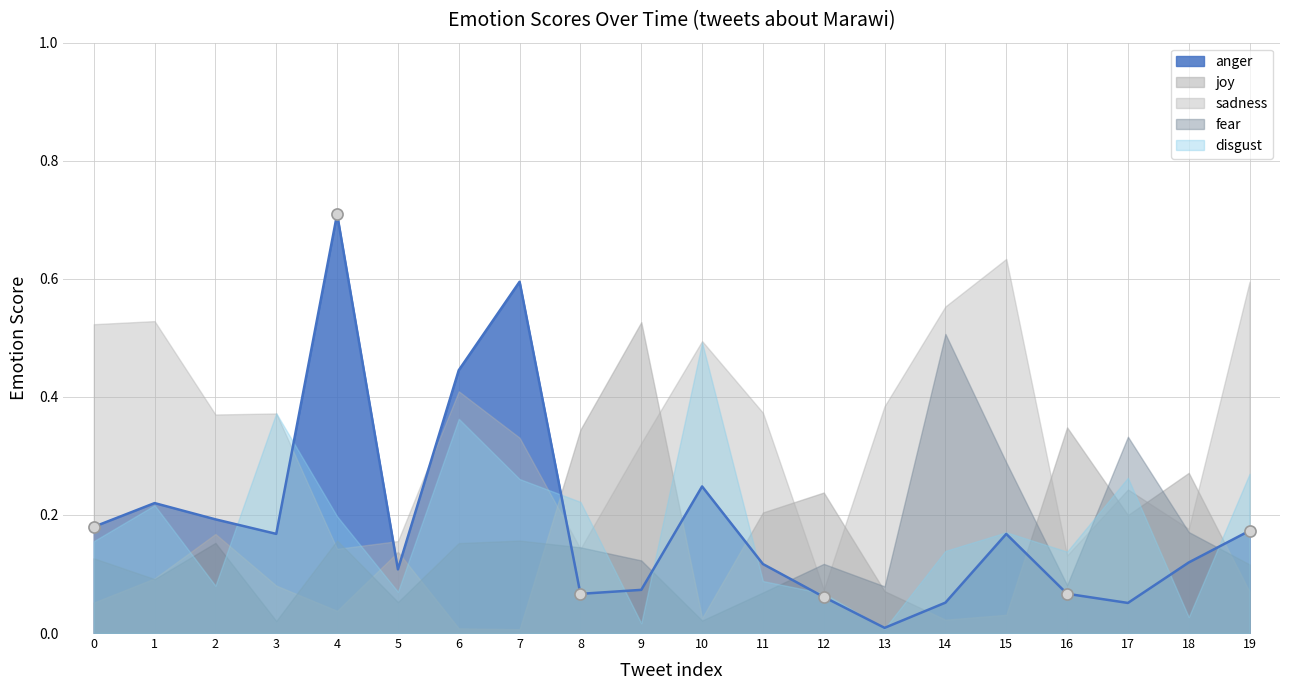

Between which two adjacent categories do fear and joy first intersect?

0 and 1